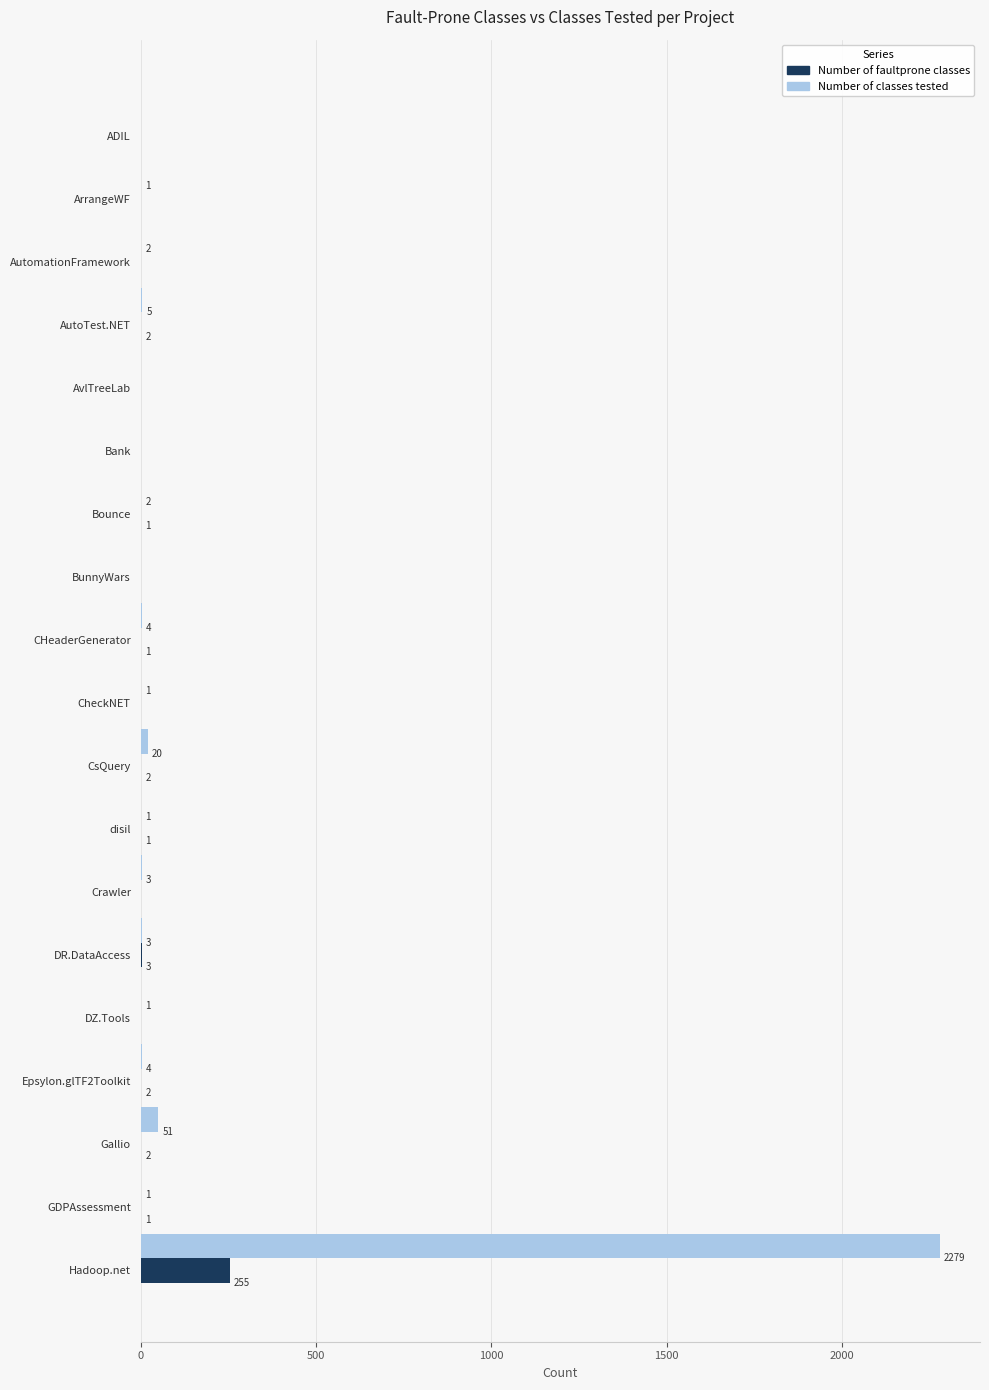

Which label corresponds to the largest value in the chart?

Hadoop.net